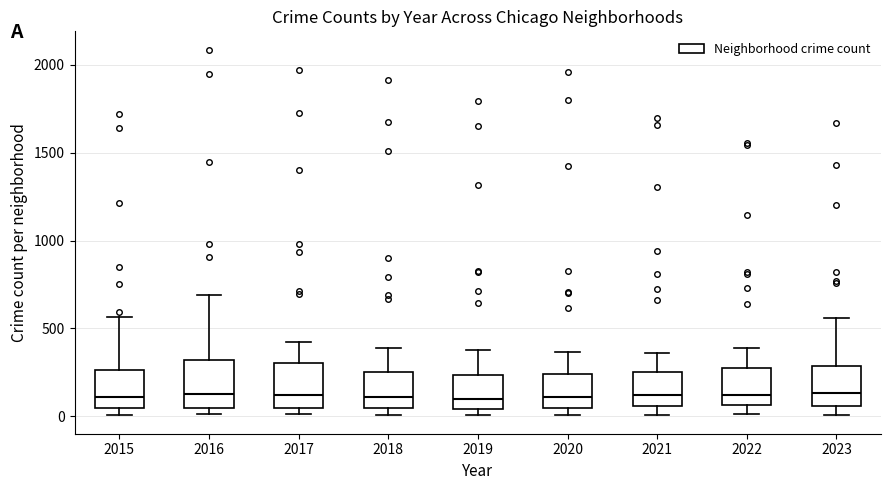

Where is the lower edge of the box at x = 2021 on the y-axis? The values are not printed on the chart, so give them approximately, as read against the axis.

50